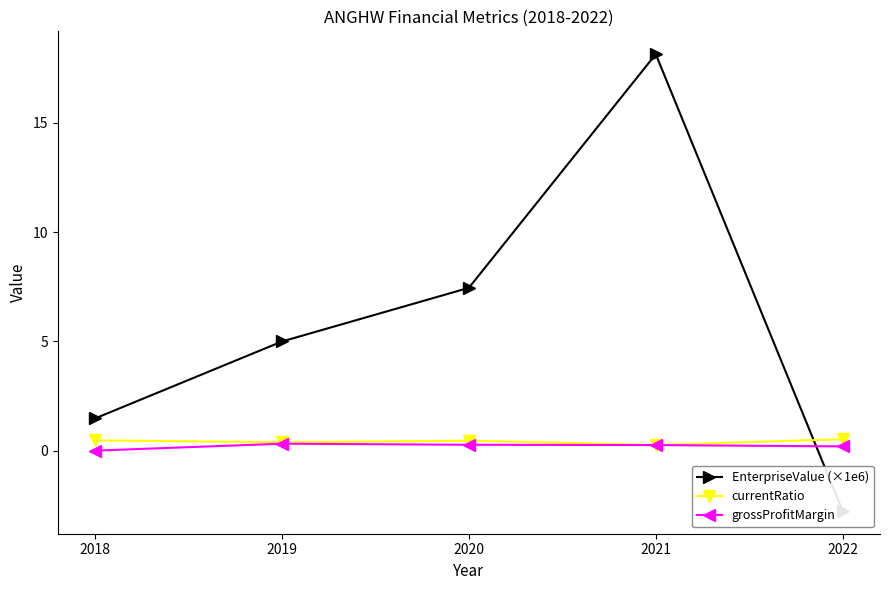

What is the difference between the maximum and minimum values in the EnterpriseValue (×1e6) series?

20.9